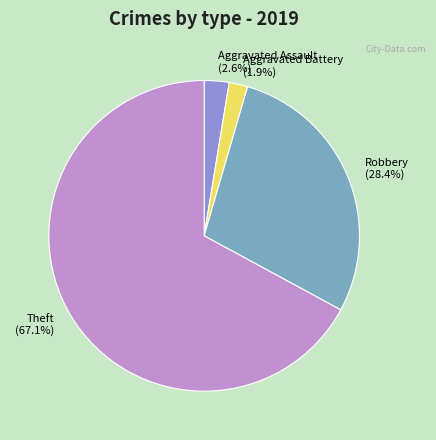

Which has a higher value, Theft or Robbery?

Theft